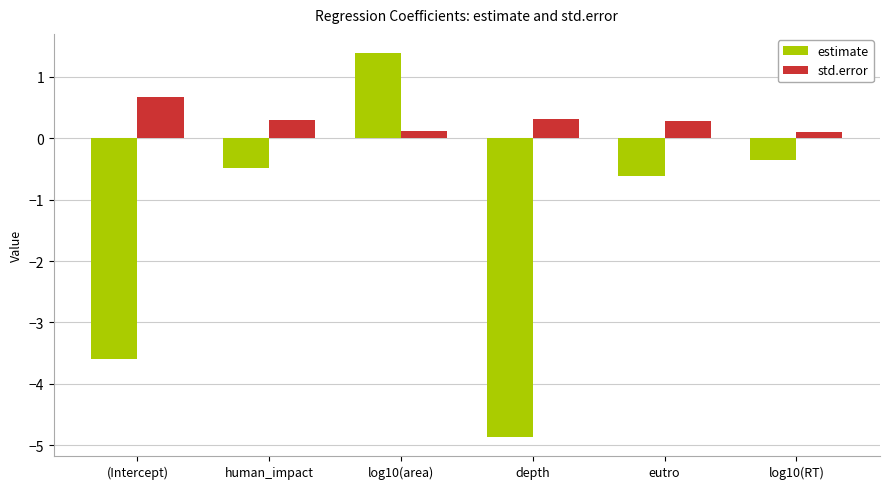

Where is estimate nearest to the value -1?

eutro